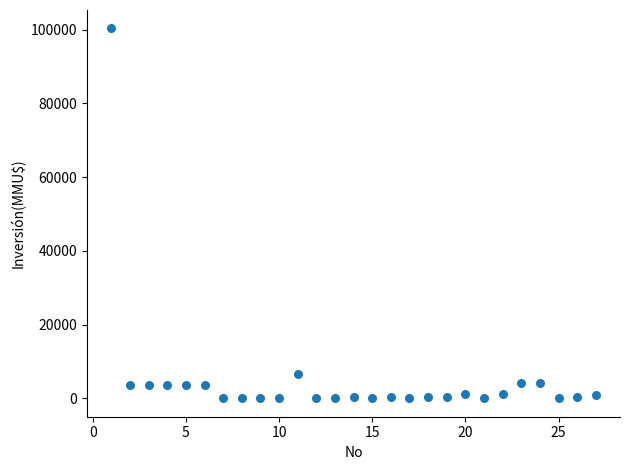

What Y value in the scatter plot is closest to 50160?

6500